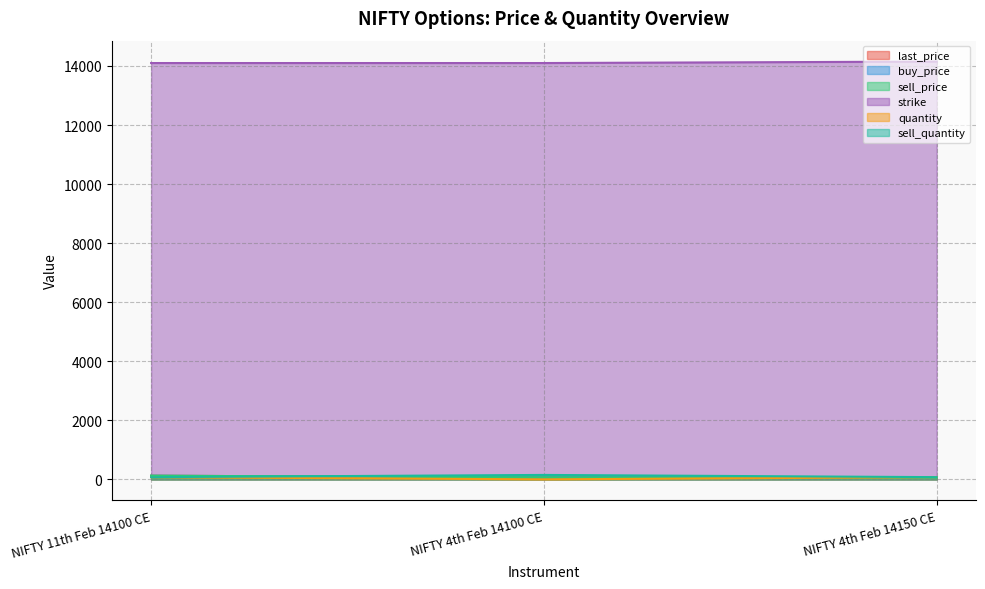

How many categories are shown in the chart?

3